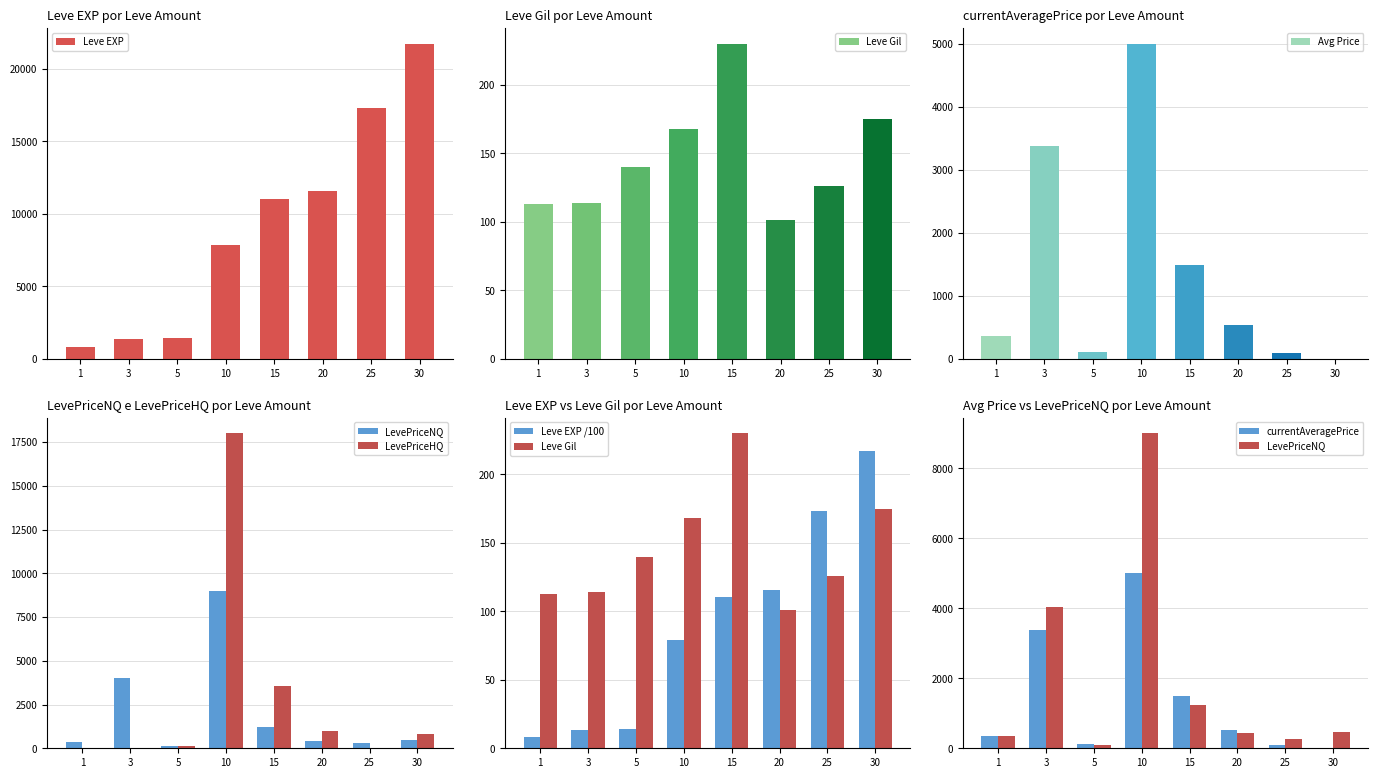

Which category has the lowest value in the Leve EXP /100 series?

1